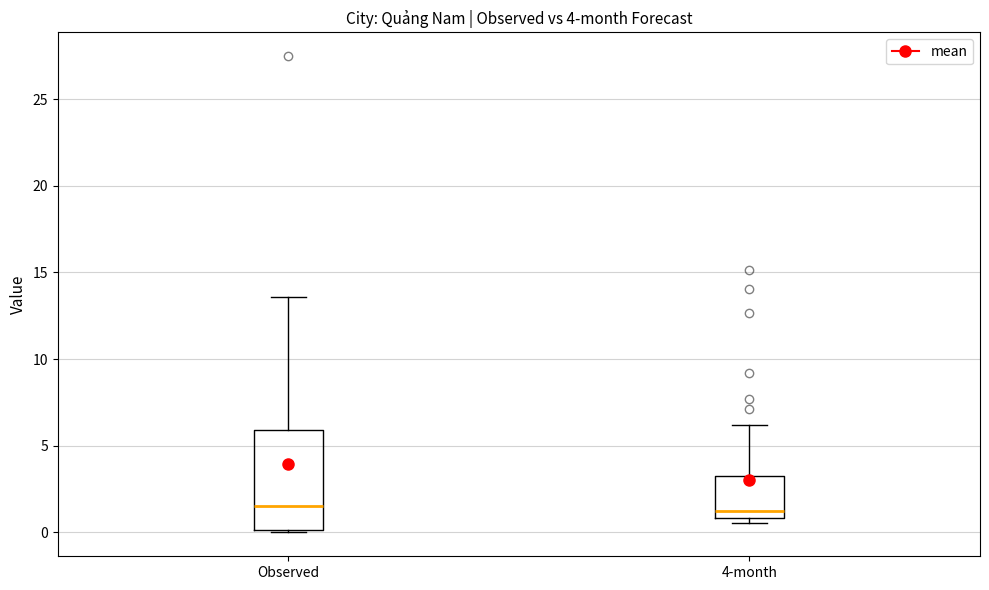

Comparing the boxes themselves (not the whiskers), which one is the tallest?

Observed